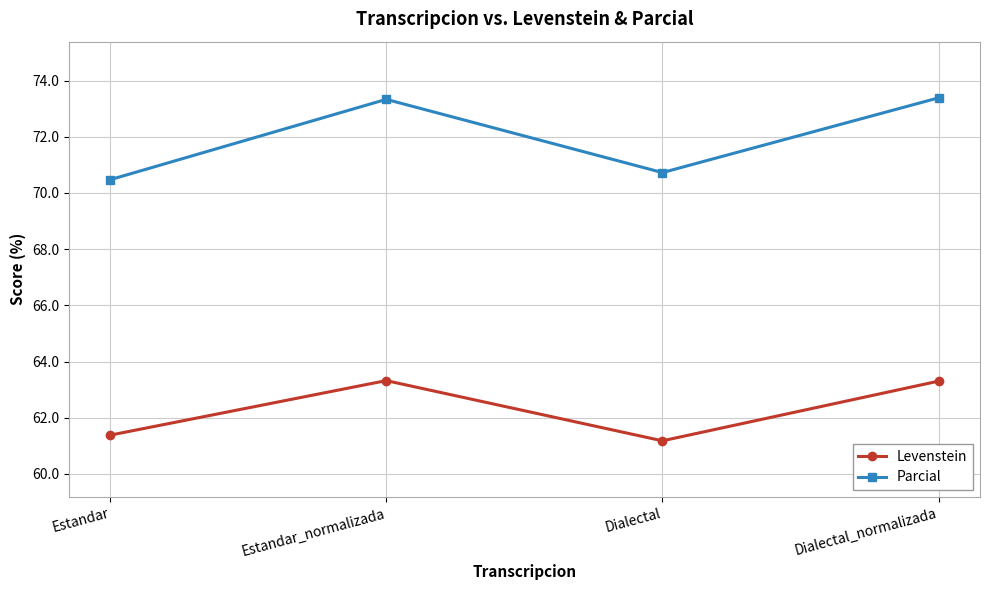

What position from the left is Estandar?

1